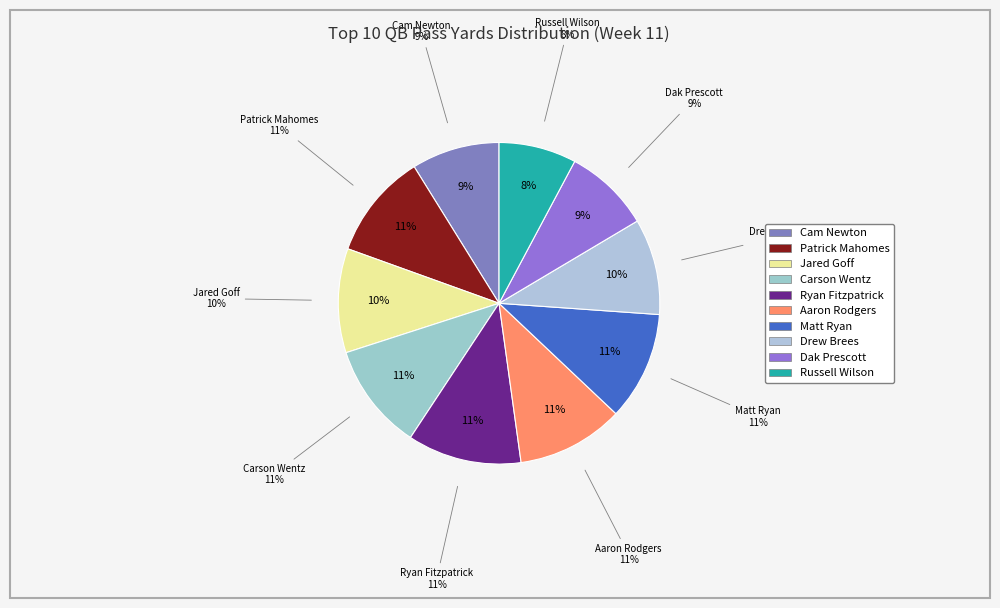

Between Aaron Rodgers and Patrick Mahomes, which is larger?

Aaron Rodgers